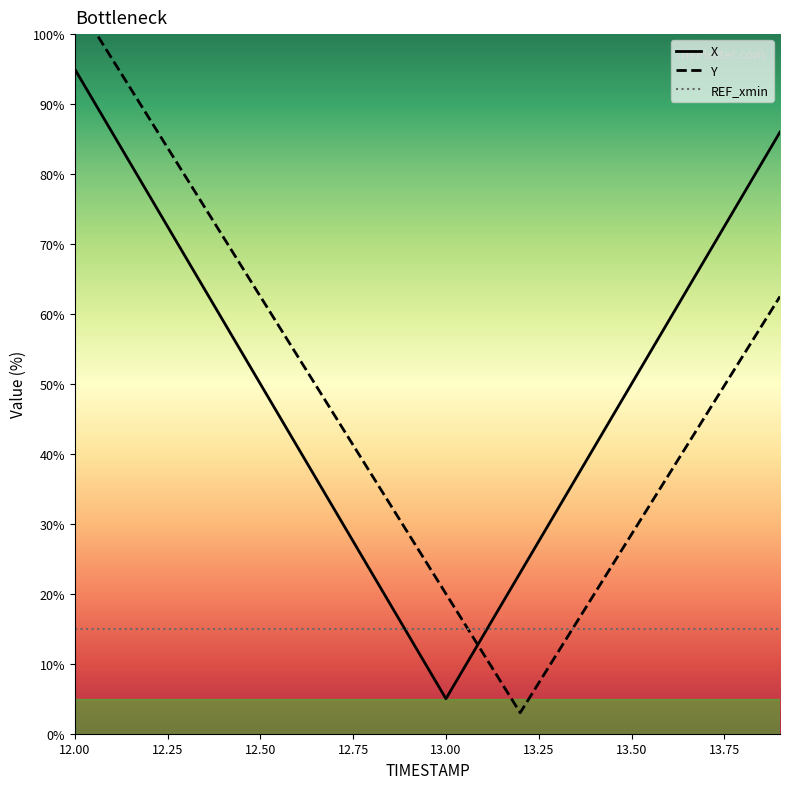

Reading right to left, transcribe all the data shown in this chart.

X: 86.0	77.0	68.0	59.0	50.0	41.0	32.0	23.0	14.0	5.0	14.0	23.0	32.0	41.0	50.0	59.0	68.0	77.0	86.0	95.0
Y: 62.5	54.0	45.5	37.0	28.5	20.0	11.5	3.0	11.5	20.0	28.5	37.0	45.5	54.0	62.5	71.0	79.5	88.0	96.5	105.0
REF_xmin: 15.0	15.0	15.0	15.0	15.0	15.0	15.0	15.0	15.0	15.0	15.0	15.0	15.0	15.0	15.0	15.0	15.0	15.0	15.0	15.0